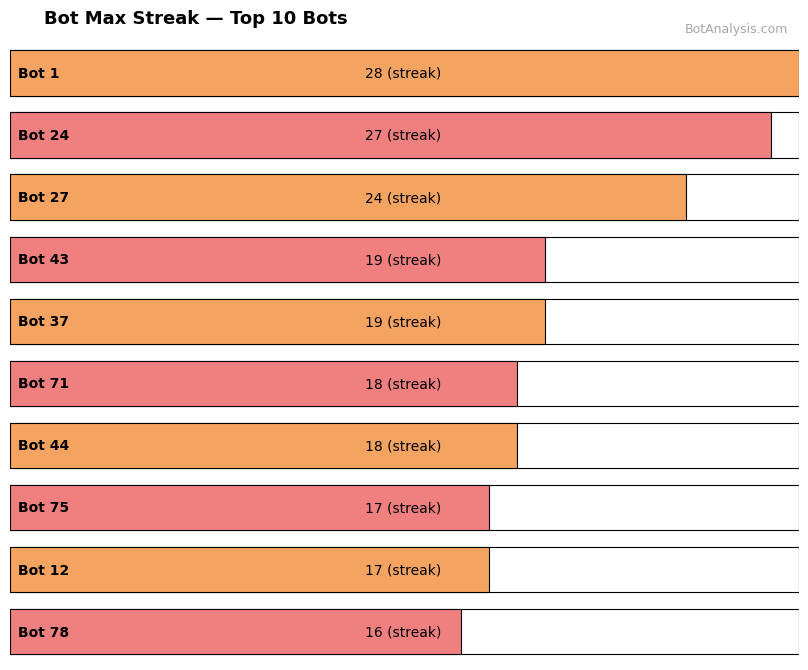

Count the number of data series in this chart.

1